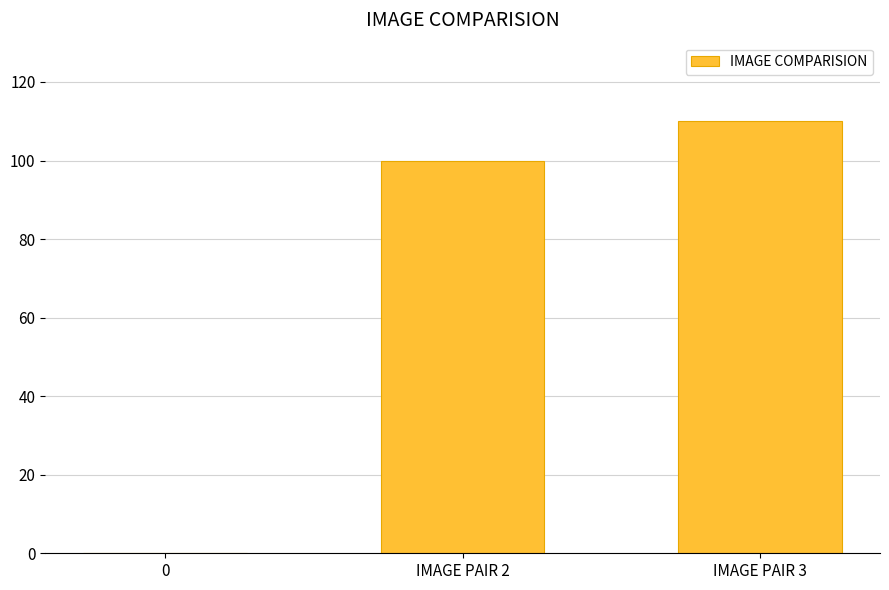

What is the sum of all values?

210